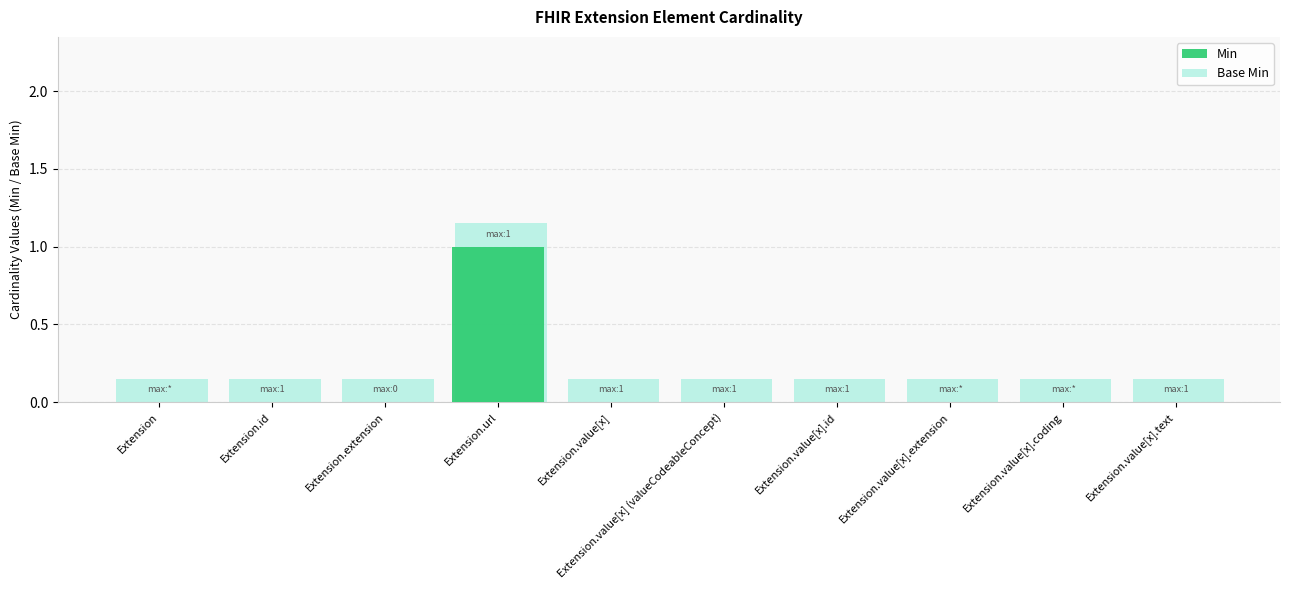

What is the difference between the Base Min values at Extension.value[x].coding and Extension.url?

1.0